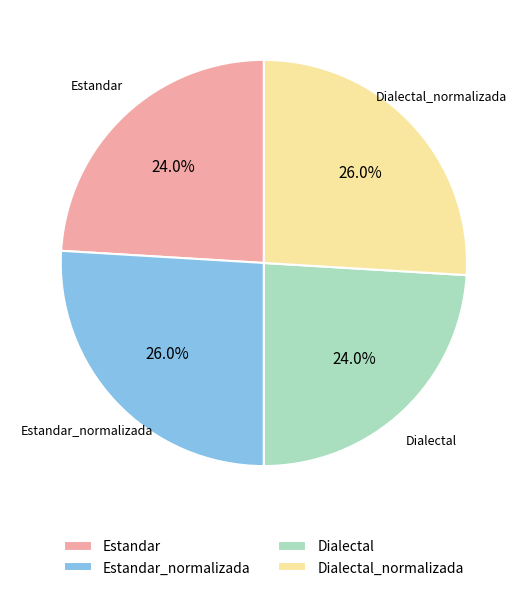

To the nearest percent, what is the combined percentage of Dialectal_normalizada and Dialectal?

50%